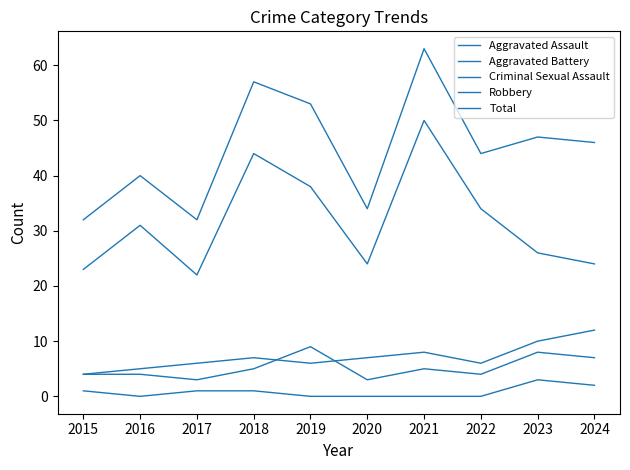

How many lines are shown in the chart?

5